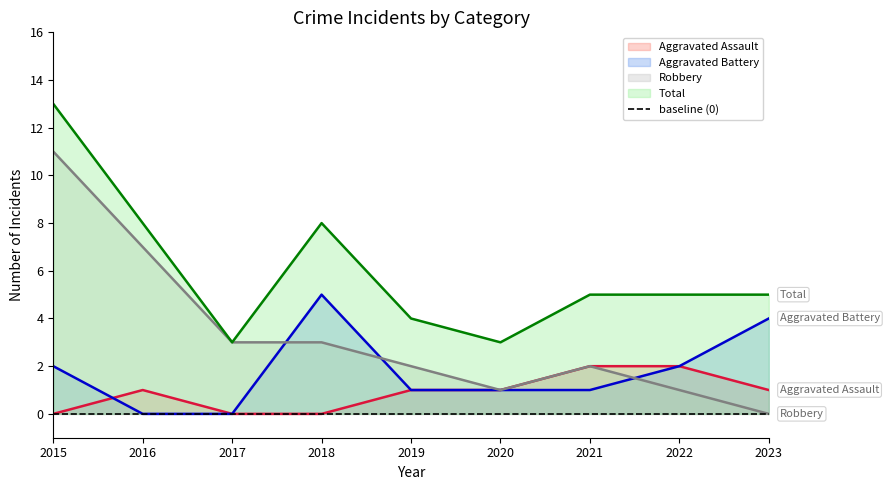

The value of Total at 2019 is 6. True or false?

False